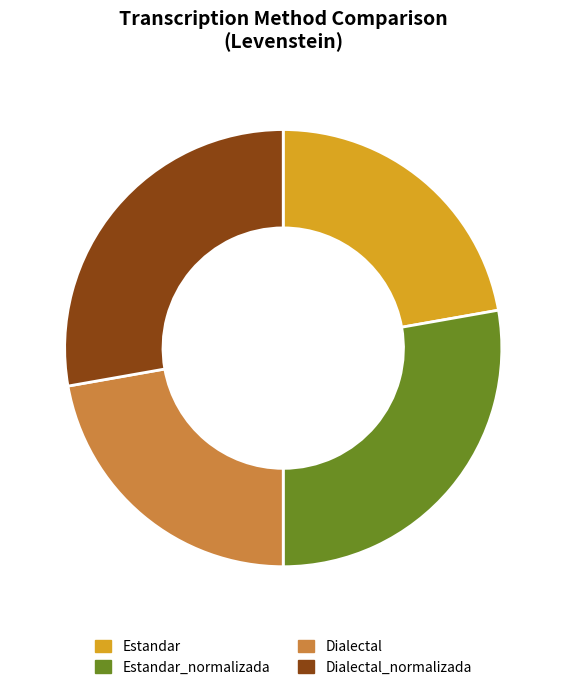

Is it true that Estandar_normalizada is 28% of the pie?

True